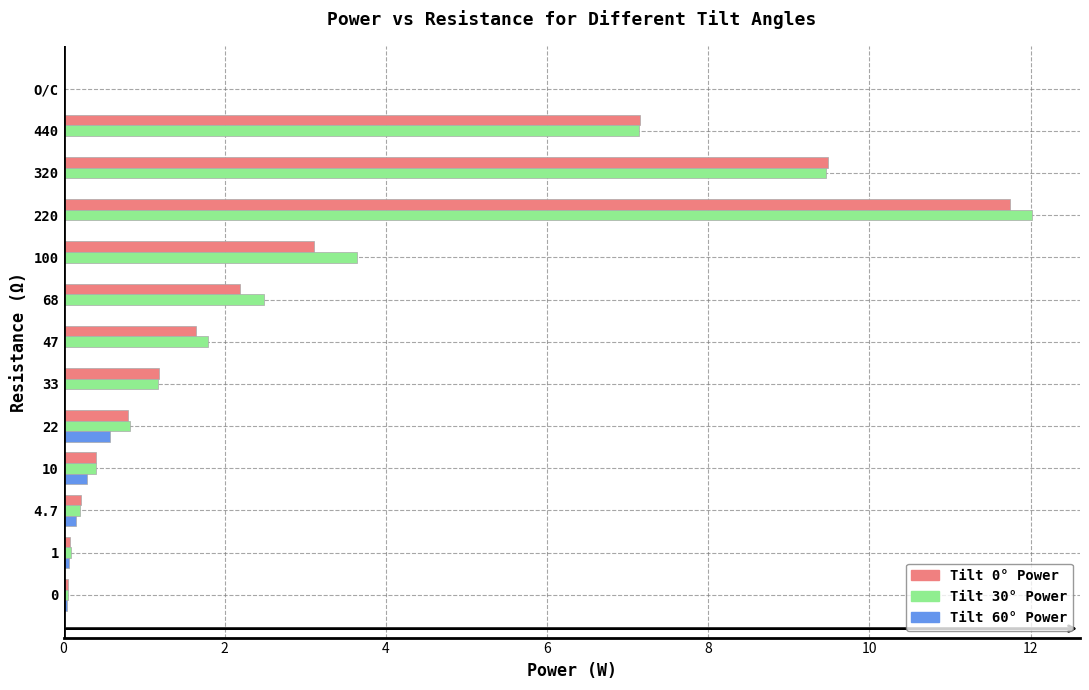

Which label corresponds to the largest value in the chart?

220